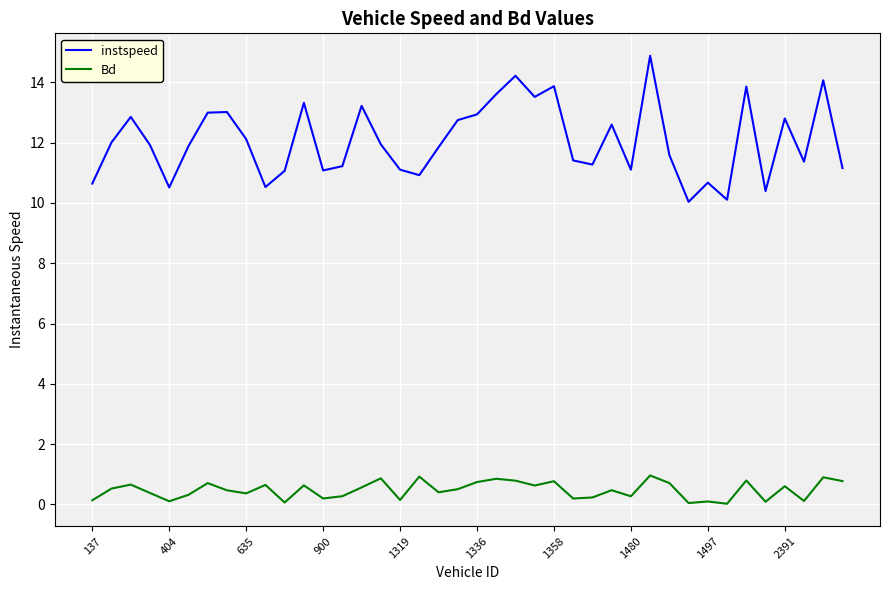

Which series has the widest spread of values?

instspeed